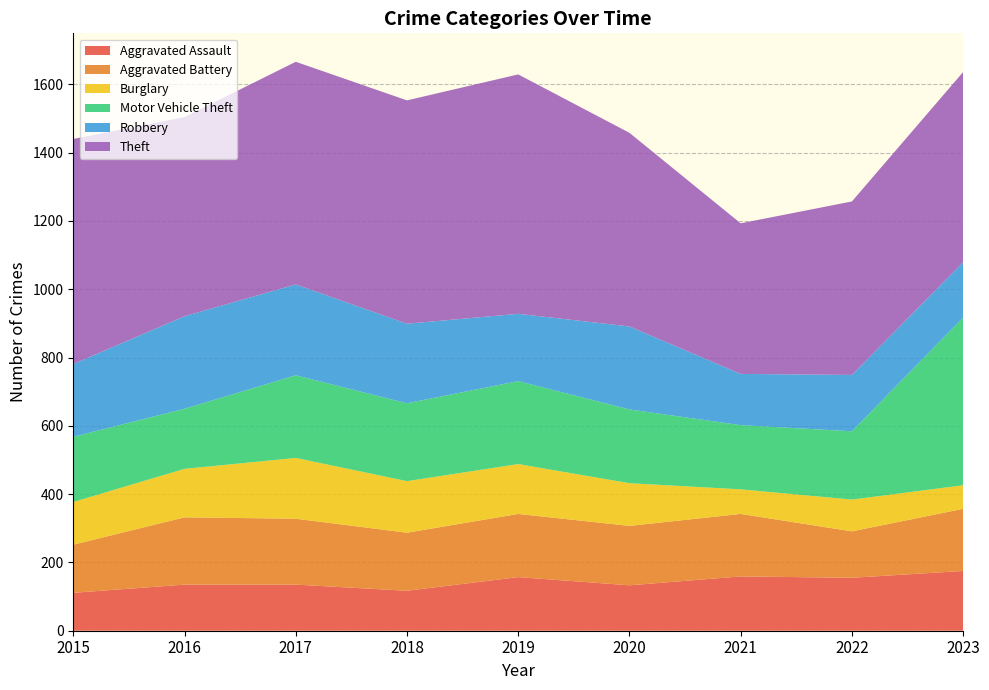

Reading left to right, what are all the values shown in this chart?

Aggravated Assault: 111	135	135	117	157	133	159	155	175
Aggravated Battery: 141	197	193	170	185	174	183	136	182
Burglary: 125	142	178	151	146	125	72	93	69
Motor Vehicle Theft: 191	176	242	228	243	216	188	200	491
Robbery: 213	271	266	233	197	243	150	165	162
Theft: 659	583	652	654	701	567	441	508	557